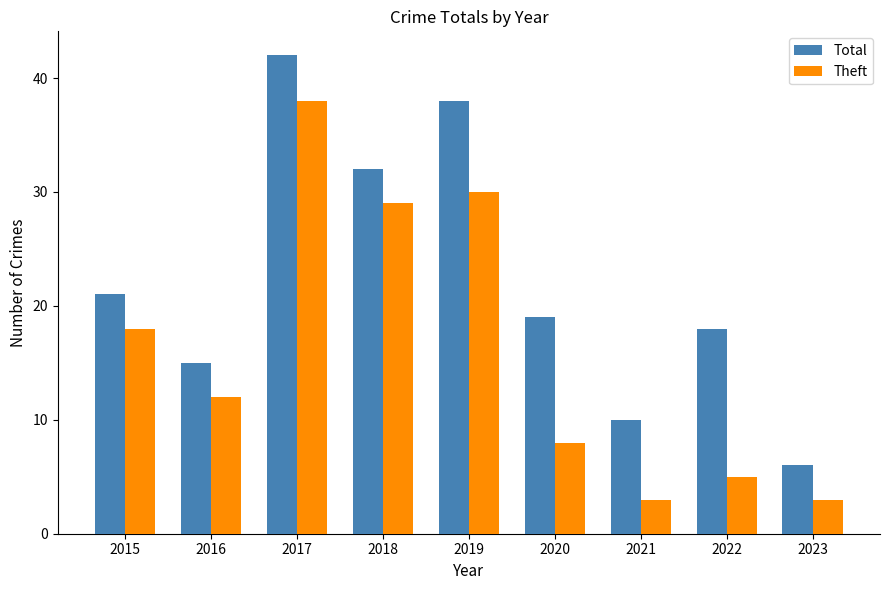

What is the lowest value of the Total series?

6